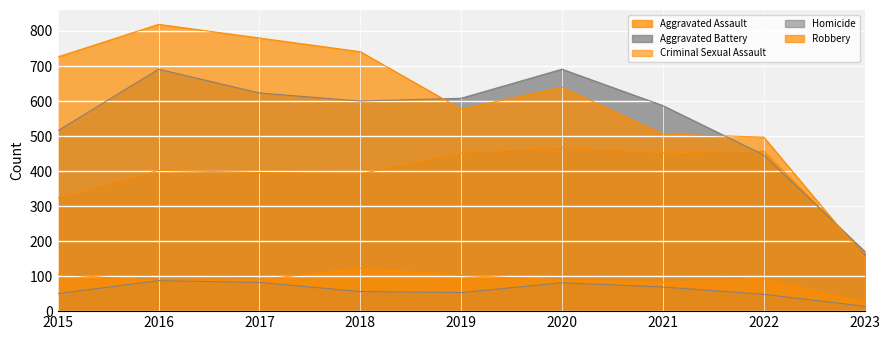

What is the total value across all series at 2023?

528